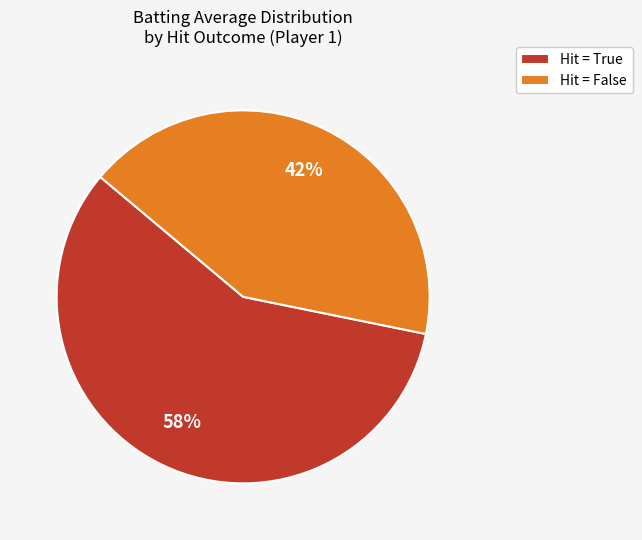

What percentage is the Hit = False slice, to the nearest percent?

42%